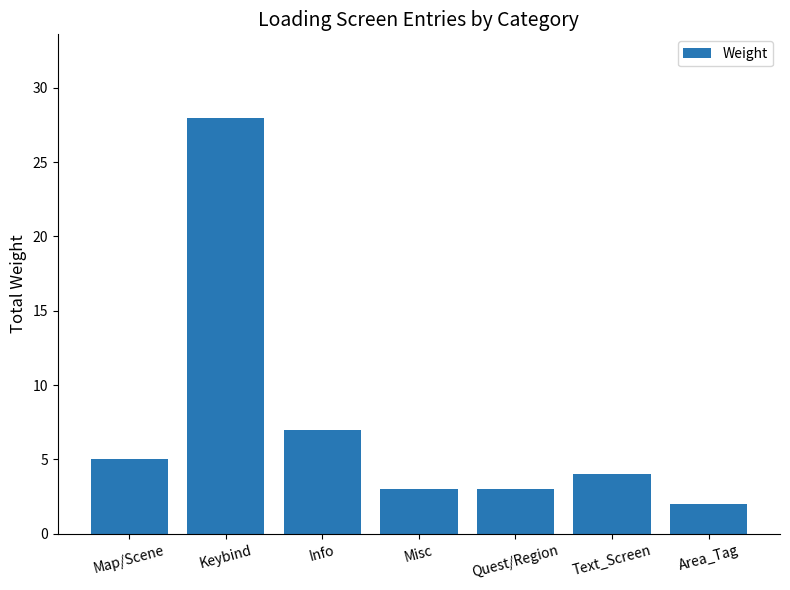

True or false: the data shows 3 at Quest/Region.

True